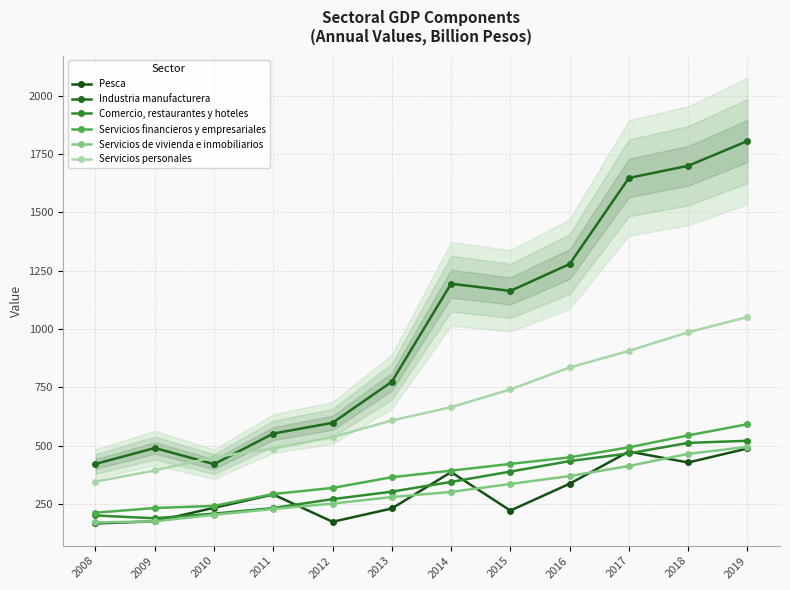

Reading left to right, what are all the values shown in this chart?

Pesca: 2008=167	2009=176	2010=234	2011=291	2012=174	2013=231	2014=387	2015=222	2016=337	2017=475	2018=428	2019=488
Industria manufacturera: 2008=422	2009=490	2010=421	2011=552	2012=598	2013=774	2014=1194	2015=1163	2016=1278	2017=1647	2018=1699	2019=1805
Comercio, restaurantes y hoteles: 2008=201	2009=189	2010=209	2011=233	2012=271	2013=303	2014=345	2015=389	2016=434	2017=467	2018=512	2019=521
Servicios financieros y empresariales: 2008=213	2009=233	2010=242	2011=293	2012=319	2013=365	2014=393	2015=422	2016=450	2017=493	2018=544	2019=592
Servicios de vivienda e inmobiliarios: 2008=171	2009=176	2010=204	2011=229	2012=252	2013=280	2014=302	2015=336	2016=370	2017=413	2018=465	2019=495
Servicios personales: 2008=346	2009=394	2010=451	2011=487	2012=537	2013=608	2014=665	2015=741	2016=835	2017=906	2018=986	2019=1051